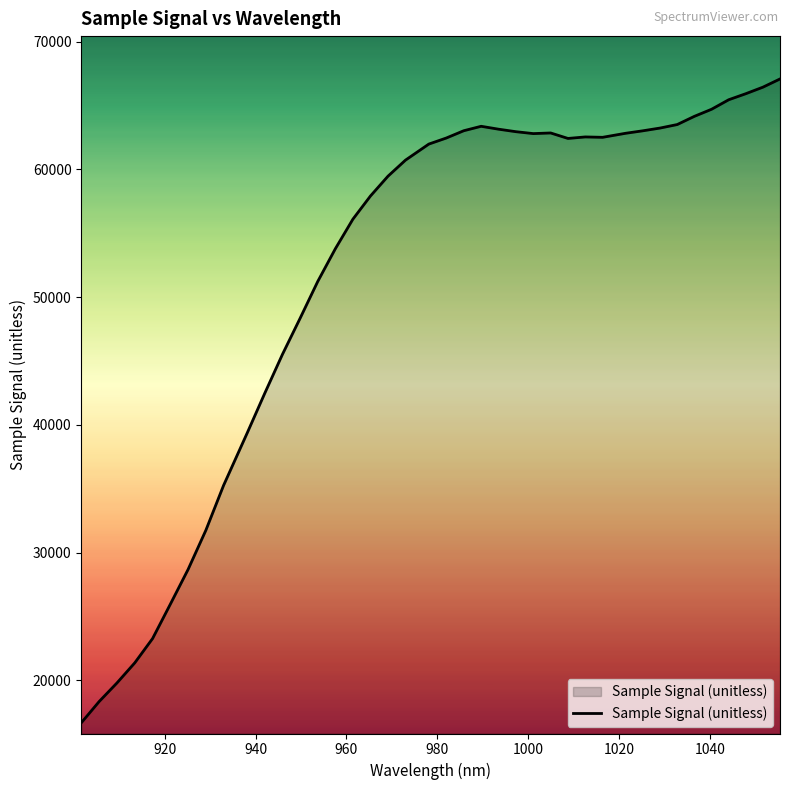

What is the greatest value displayed?

67069